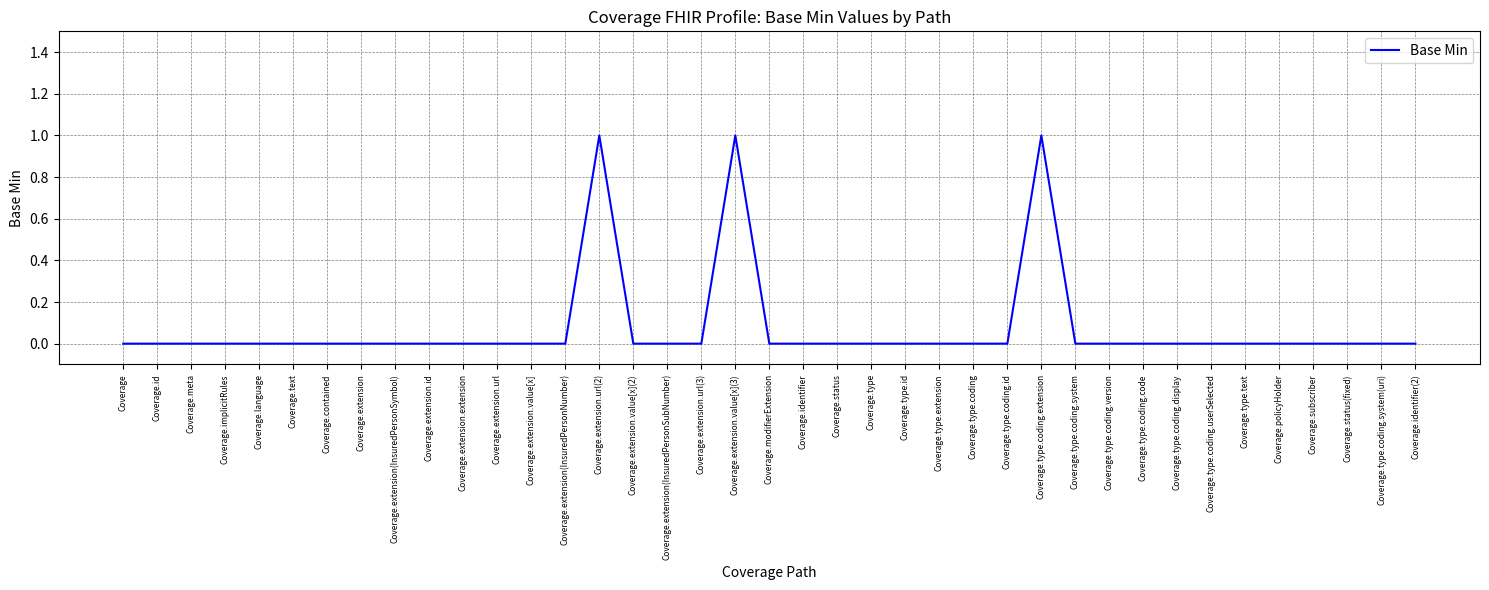

The value at Coverage.extension is 0. True or false?

True